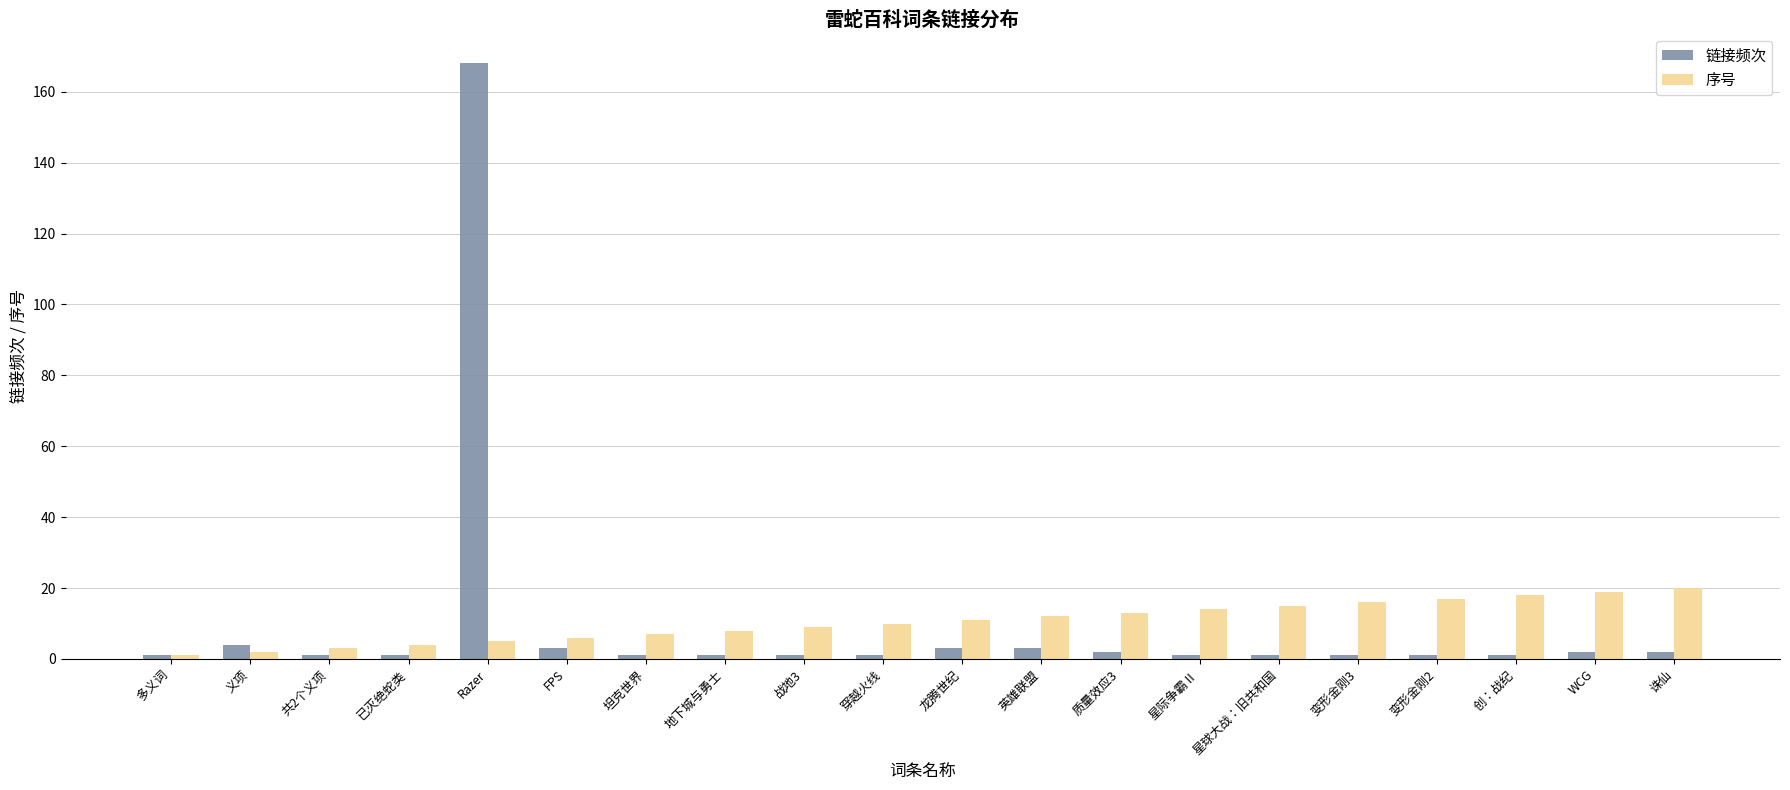

Rank the series at 龙腾世纪 from lowest to highest value.

链接频次, 序号